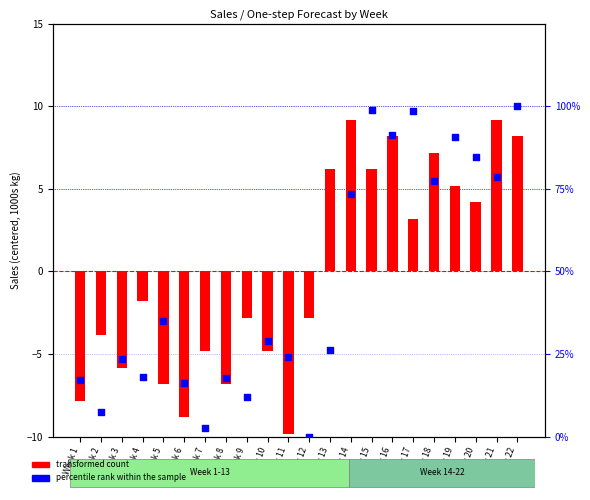

Is the value of transformed count at Week 3 greater than the value of percentile rank within the sample at Week 13?

No